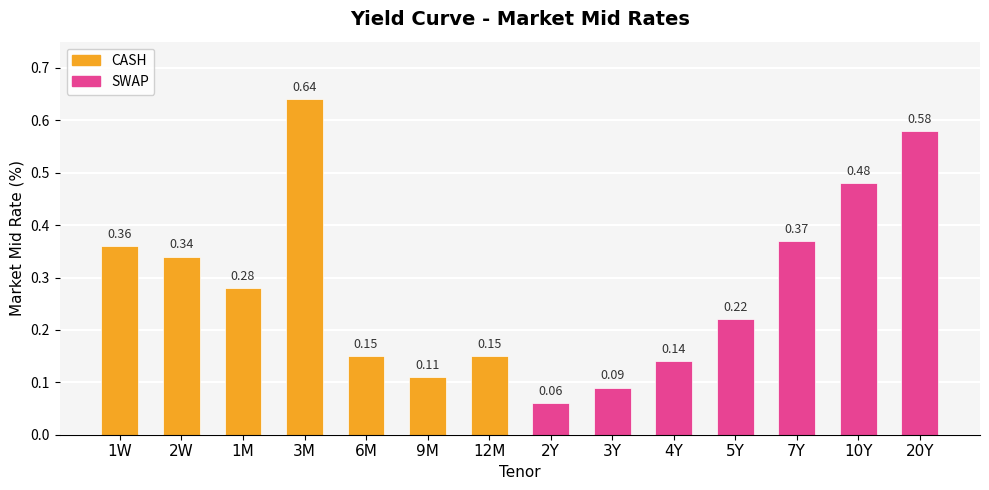

What is the difference between the values at 6M and 1W?

0.2